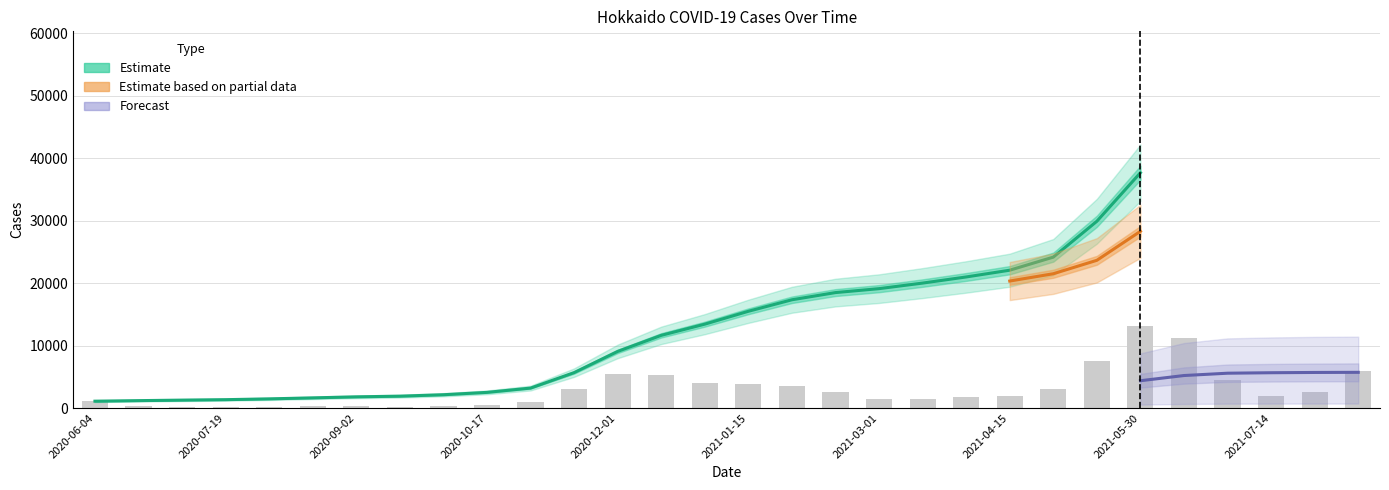

What is the difference between the highest and lowest values at 2021-04-15?

22028